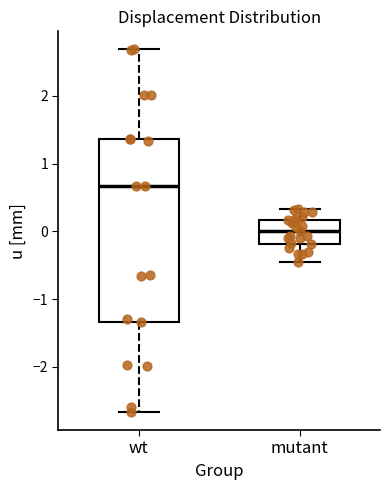

Which box has the highest median line?

wt